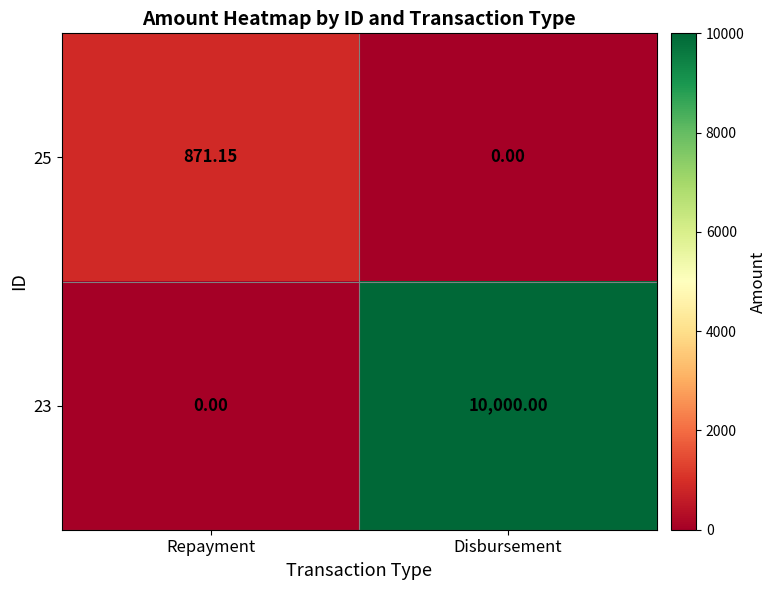

At which category is the sum across all series the highest?

Disbursement